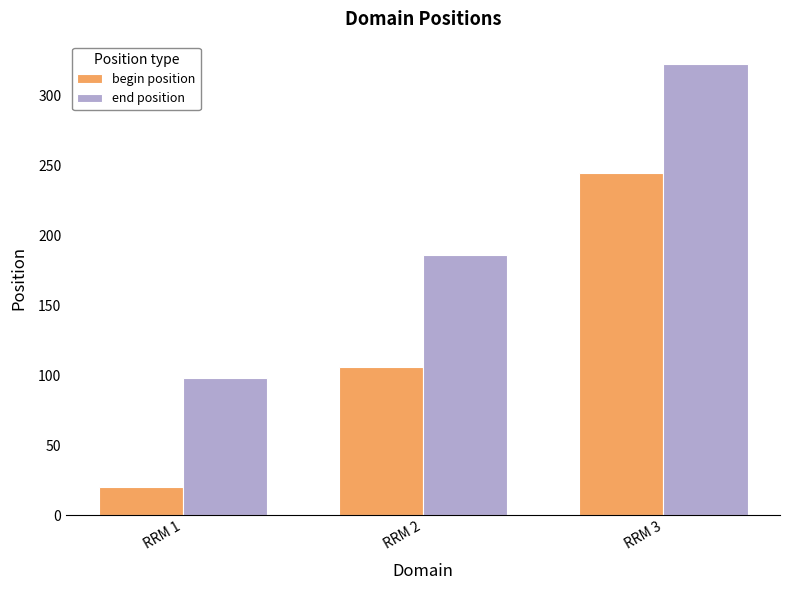

What is the total value across all series at RRM 3?

566